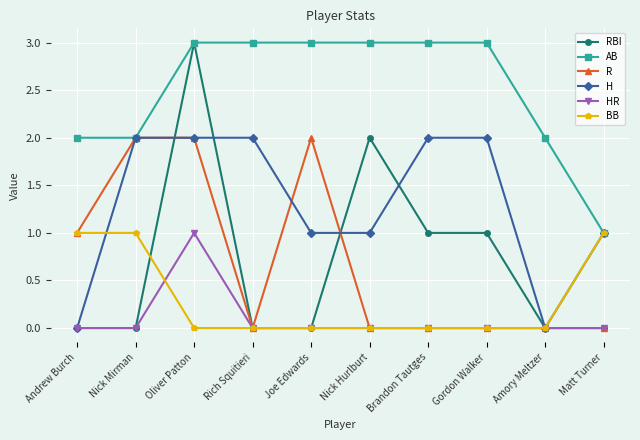

Reading right to left, list all the values displayed in this chart.

RBI: 0	0	1	1	2	0	0	3	0	0
AB: 1	2	3	3	3	3	3	3	2	2
R: 0	0	0	0	0	2	0	2	2	1
H: 1	0	2	2	1	1	2	2	2	0
HR: 0	0	0	0	0	0	0	1	0	0
BB: 1	0	0	0	0	0	0	0	1	1